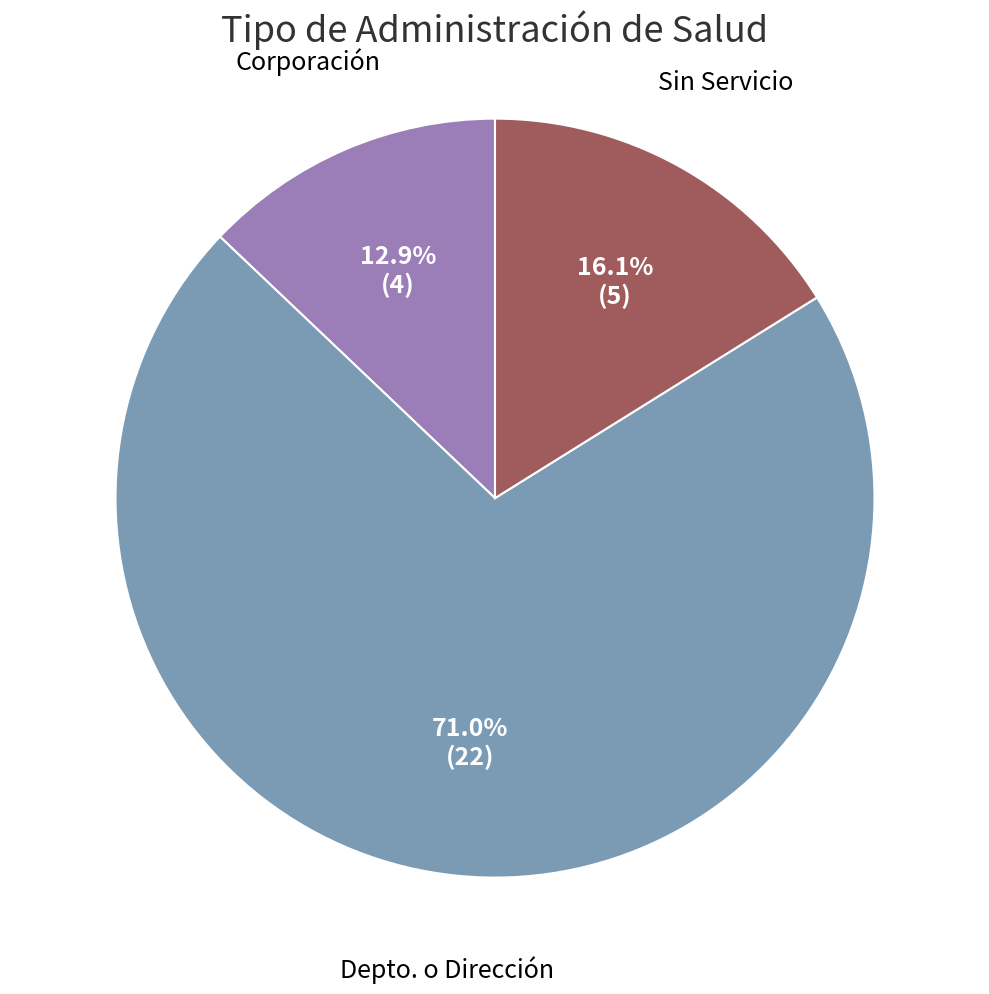

Is there a majority slice in this chart?

Yes